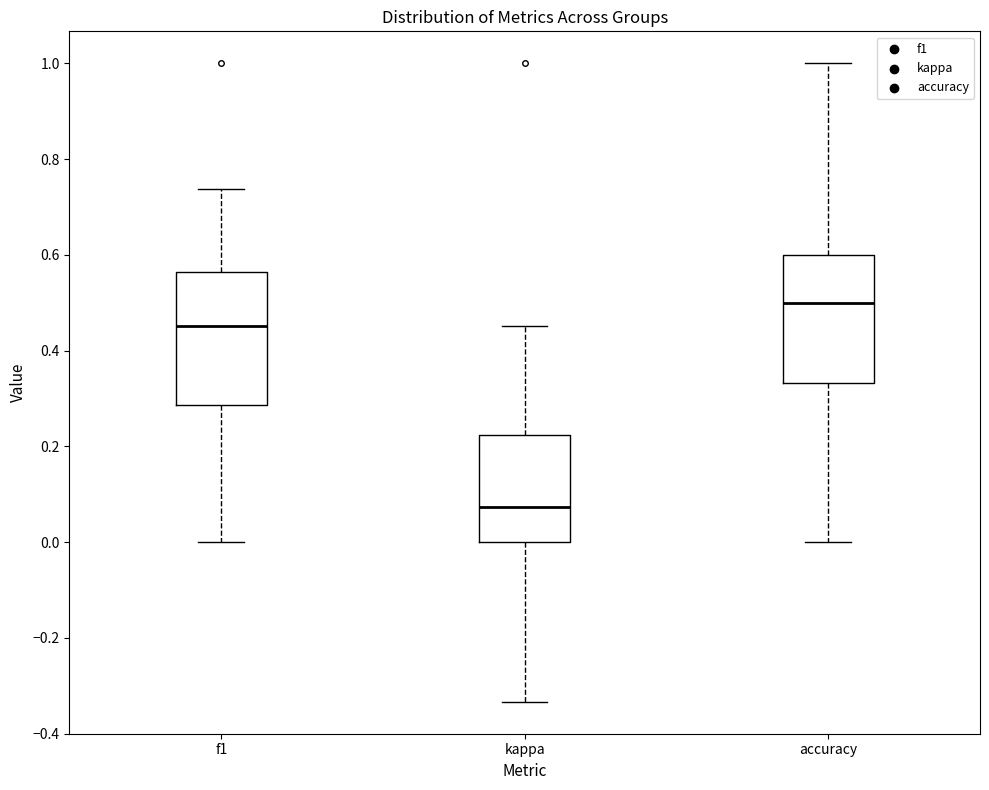

Where does the median line of the box for kappa sit on the y-axis? The values are not printed on the chart, so give them approximately, as read against the axis.

0.08